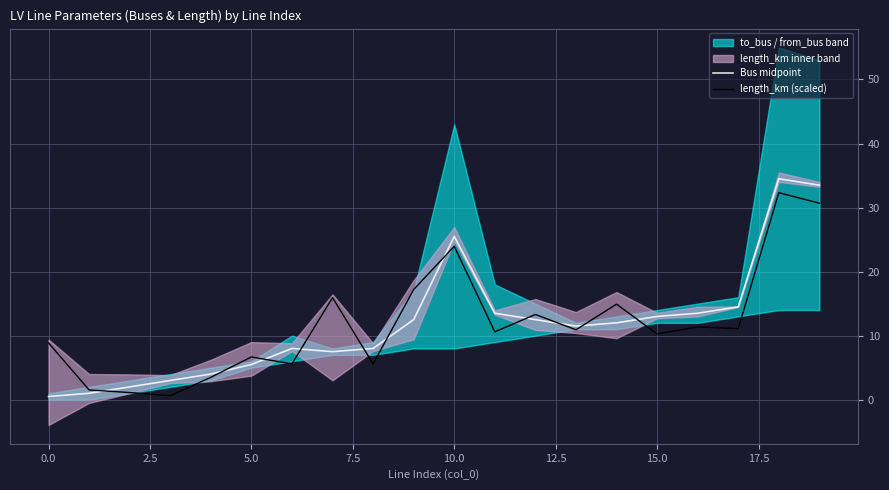

What is the difference between the highest and lowest values at 16?

2.1